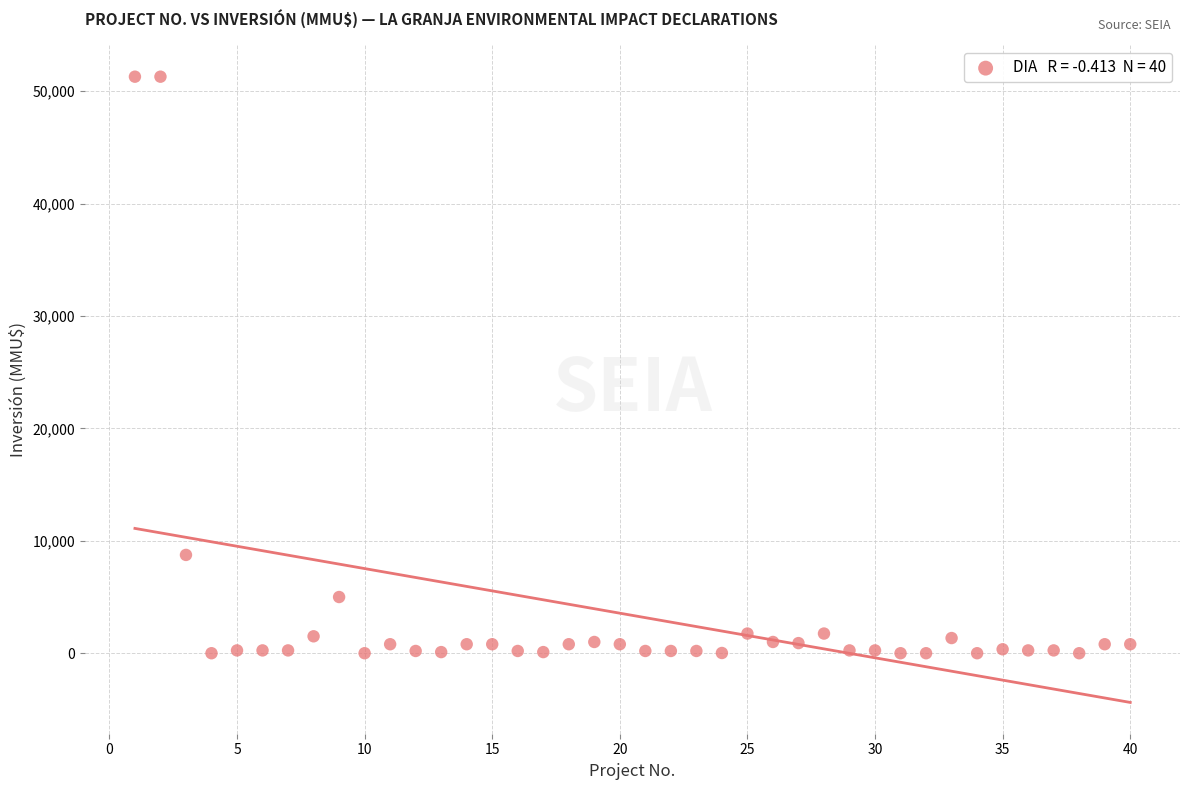

What is the range of Y values (max minus min)?

51295